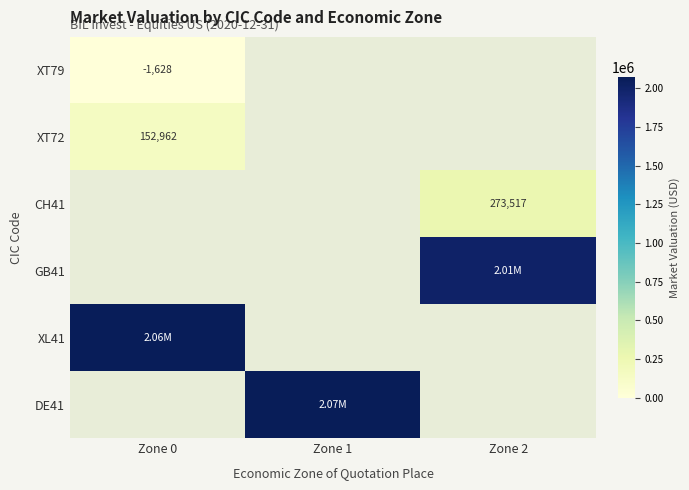

List the series in order of their peak value, lowest first.

XT79, XT72, CH41, GB41, XL41, DE41